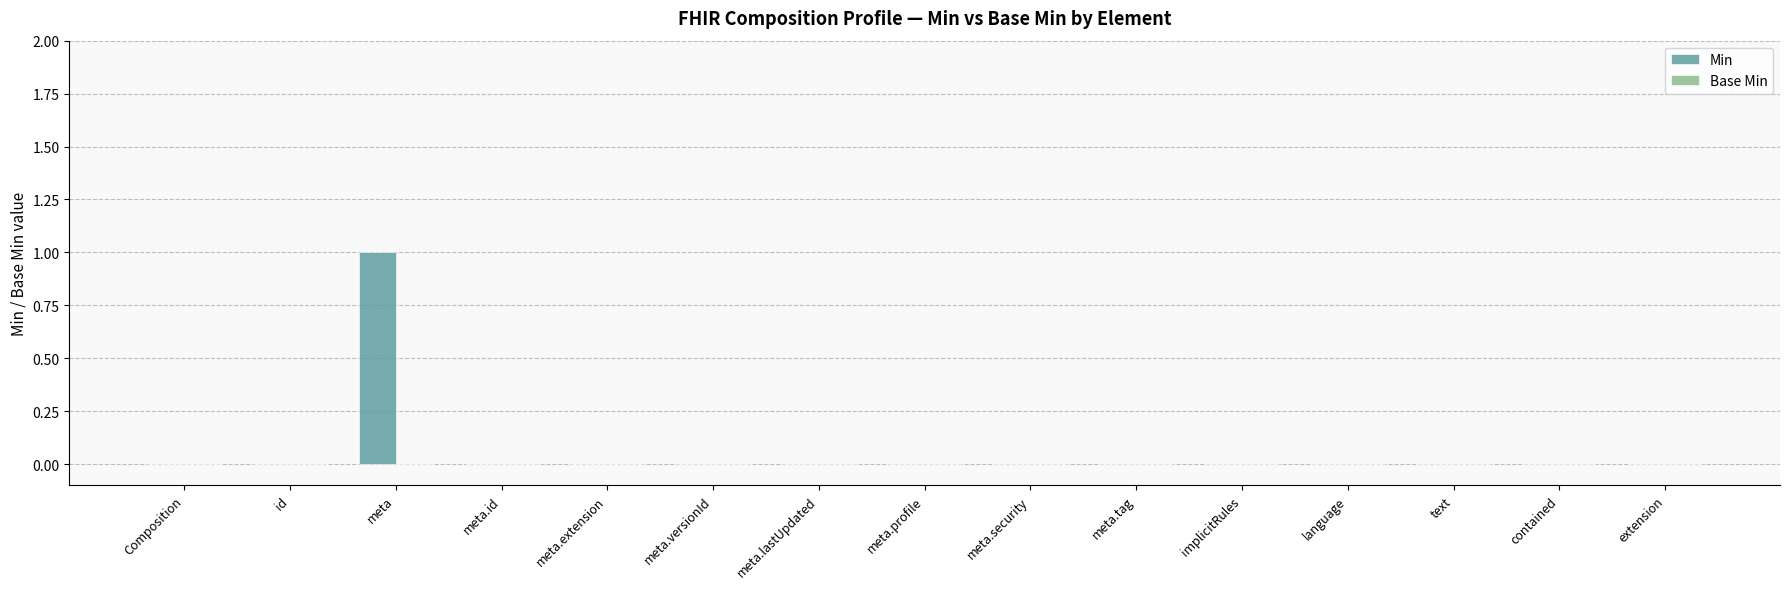

The chart shows a value of 0 at implicitRules. True or false?

True